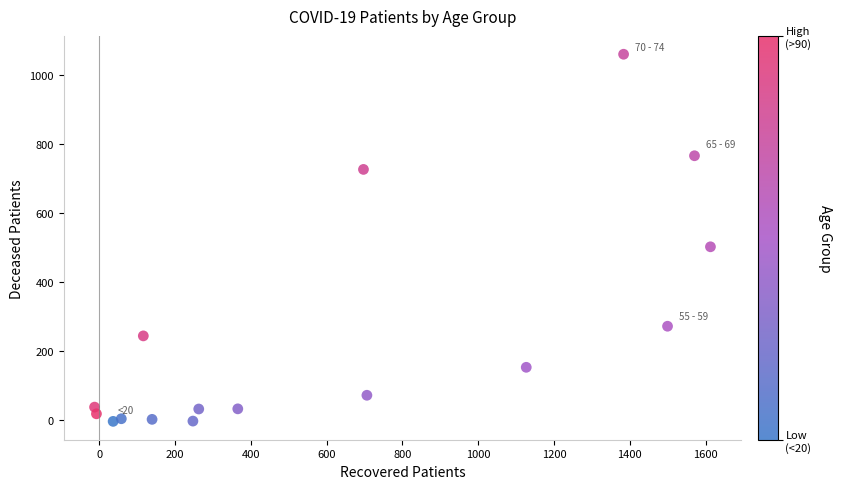

What Y value in the scatter plot is closest to 526?

500.9